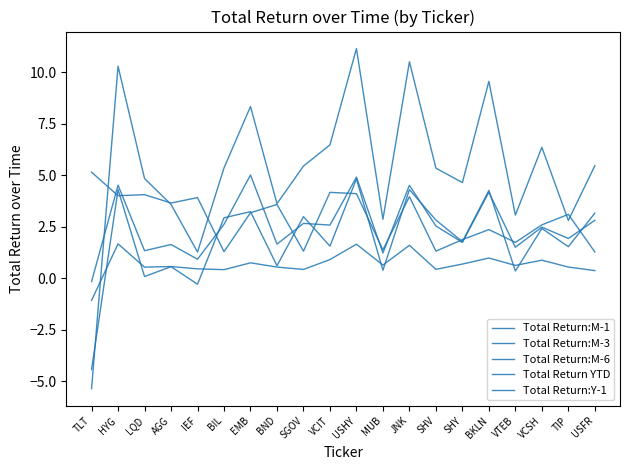

Between which two adjacent categories do Total Return YTD and Total Return:M-1 first intersect?

TLT and HYG